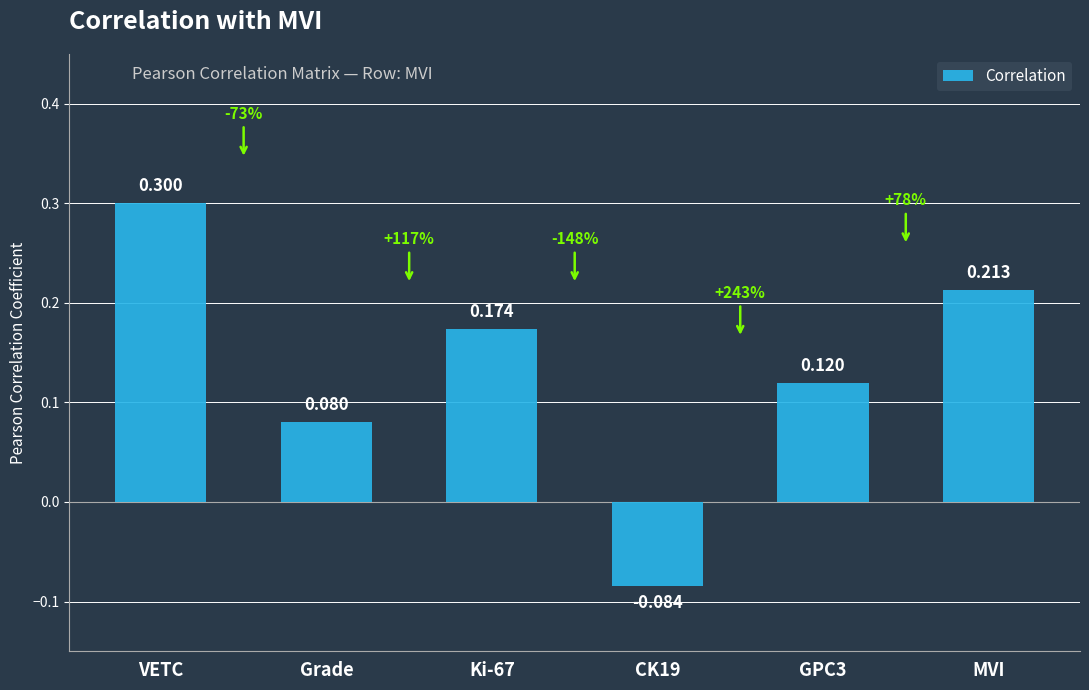

Which label corresponds to the largest value in the chart?

VETC